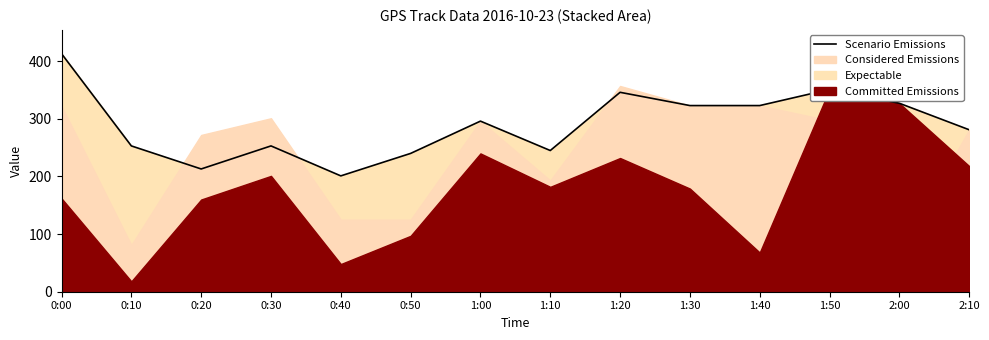

Does the chart have visible grid lines?

No